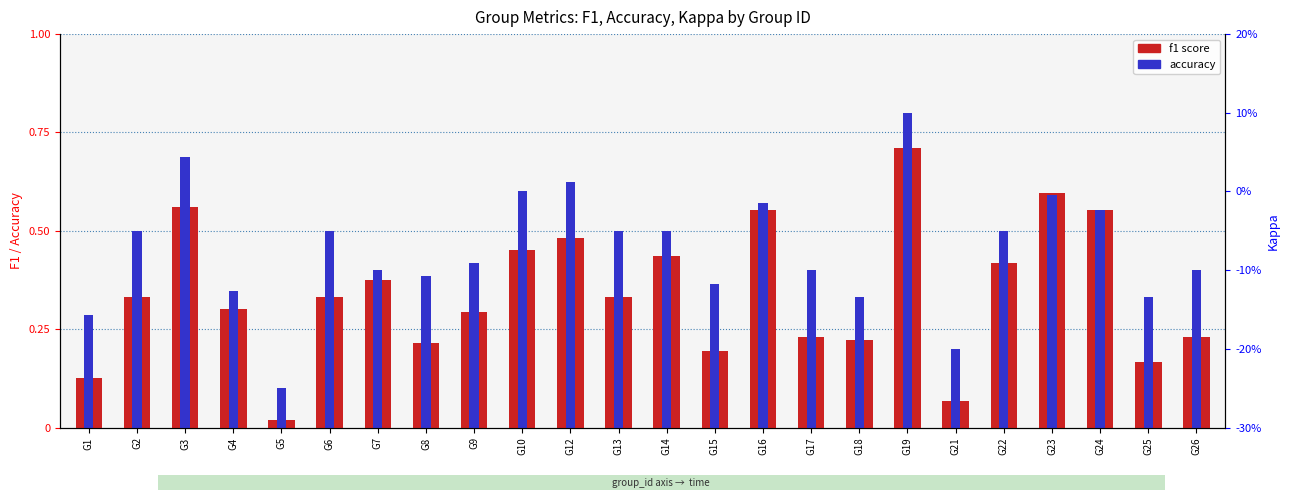

Does the chart contain stacked bars?

No